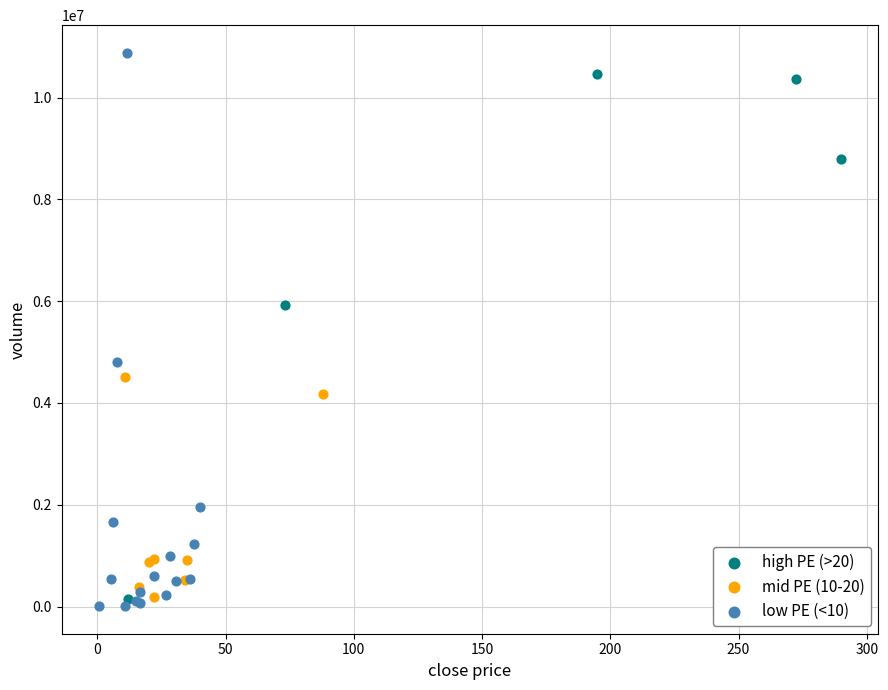

Which series has the widest spread of Y values?

low PE (<10)